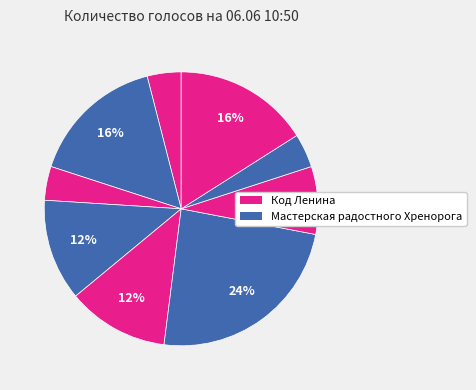

Count the number of slices in the pie.

9